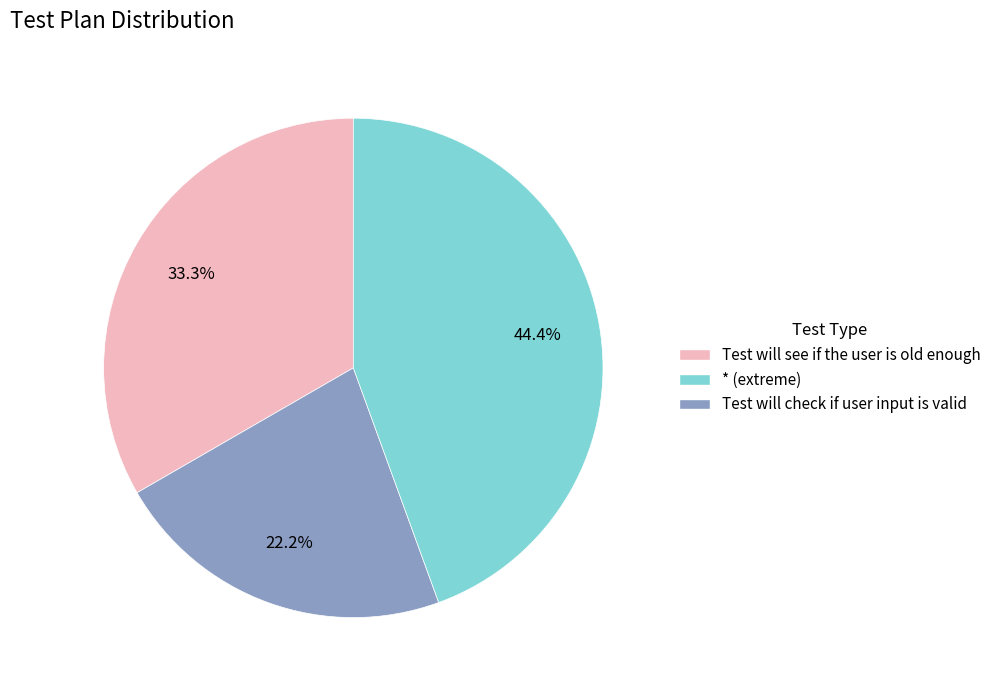

Does any single category account for the majority?

No